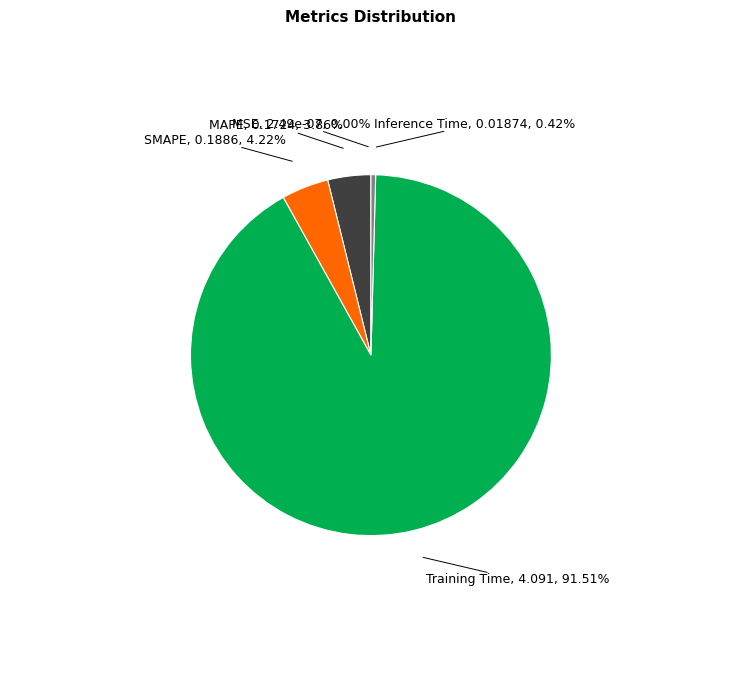

True or false: Training Time accounts for 92% of the total.

True